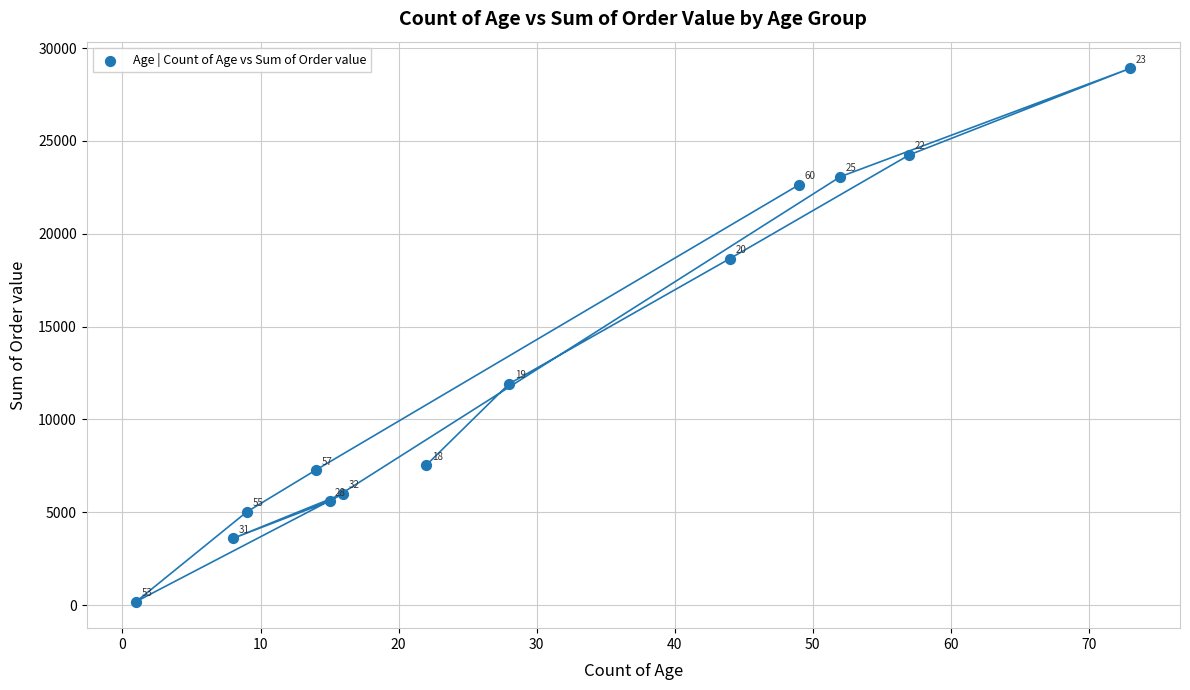

What Y value in the scatter plot is closest to 14552?

11916